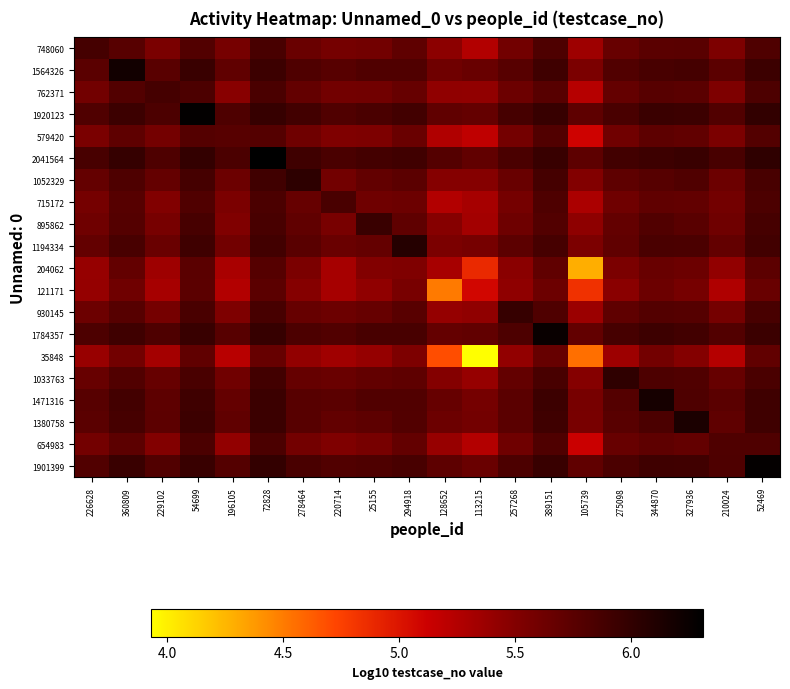

Reading left to right, what are all the values shown in this chart?

row_0: 226628=5.9	360809=5.8	229102=5.5	54699=5.8	196105=5.6	72828=5.9	278464=5.7	220714=5.6	25155=5.6	294918=5.7	128652=5.5	113215=5.3	257268=5.6	389151=5.8	105739=5.4	275098=5.7	344870=5.7	327936=5.8	210024=5.5	52469=5.8
row_1: 226628=5.7	360809=6.2	229102=5.8	54699=5.9	196105=5.7	72828=5.9	278464=5.8	220714=5.8	25155=5.8	294918=5.8	128652=5.6	113215=5.7	257268=5.8	389151=5.9	105739=5.5	275098=5.8	344870=5.9	327936=5.9	210024=5.7	52469=5.9
row_2: 226628=5.6	360809=5.8	229102=5.9	54699=5.8	196105=5.5	72828=5.9	278464=5.7	220714=5.6	25155=5.6	294918=5.7	128652=5.4	113215=5.4	257268=5.6	389151=5.8	105739=5.2	275098=5.7	344870=5.8	327936=5.7	210024=5.5	52469=5.8
row_3: 226628=5.8	360809=5.9	229102=5.8	54699=6.3	196105=5.8	72828=6.0	278464=5.9	220714=5.8	25155=5.8	294918=5.9	128652=5.7	113215=5.7	257268=5.9	389151=6.0	105739=5.7	275098=5.9	344870=5.9	327936=5.9	210024=5.8	52469=6.0
row_4: 226628=5.6	360809=5.7	229102=5.6	54699=5.8	196105=5.8	72828=5.8	278464=5.6	220714=5.5	25155=5.5	294918=5.7	128652=5.3	113215=5.2	257268=5.6	389151=5.8	105739=5.1	275098=5.6	344870=5.7	327936=5.7	210024=5.5	52469=5.8
row_5: 226628=5.9	360809=6.0	229102=5.8	54699=6.0	196105=5.8	72828=6.3	278464=5.9	220714=5.8	25155=5.9	294918=5.9	128652=5.8	113215=5.7	257268=5.8	389151=6.0	105739=5.7	275098=5.9	344870=5.9	327936=6.0	210024=5.9	52469=6.0
row_6: 226628=5.7	360809=5.8	229102=5.7	54699=5.9	196105=5.6	72828=5.9	278464=6.0	220714=5.6	25155=5.7	294918=5.7	128652=5.5	113215=5.5	257268=5.7	389151=5.9	105739=5.5	275098=5.7	344870=5.8	327936=5.8	210024=5.6	52469=5.9
row_7: 226628=5.6	360809=5.8	229102=5.5	54699=5.8	196105=5.5	72828=5.8	278464=5.7	220714=5.9	25155=5.6	294918=5.6	128652=5.3	113215=5.3	257268=5.6	389151=5.8	105739=5.3	275098=5.6	344870=5.7	327936=5.7	210024=5.6	52469=5.8
row_8: 226628=5.6	360809=5.8	229102=5.6	54699=5.9	196105=5.5	72828=5.9	278464=5.7	220714=5.6	25155=6.0	294918=5.7	128652=5.5	113215=5.3	257268=5.6	389151=5.8	105739=5.4	275098=5.7	344870=5.8	327936=5.8	210024=5.6	52469=5.9
row_9: 226628=5.7	360809=5.9	229102=5.7	54699=5.9	196105=5.6	72828=5.9	278464=5.8	220714=5.7	25155=5.7	294918=6.1	128652=5.5	113215=5.6	257268=5.7	389151=5.9	105739=5.5	275098=5.7	344870=5.8	327936=5.8	210024=5.7	52469=5.9
row_10: 226628=5.4	360809=5.7	229102=5.4	54699=5.7	196105=5.3	72828=5.8	278464=5.5	220714=5.3	25155=5.5	294918=5.5	128652=5.3	113215=4.9	257268=5.5	389151=5.7	105739=4.3	275098=5.5	344870=5.7	327936=5.6	210024=5.4	52469=5.7
row_11: 226628=5.4	360809=5.6	229102=5.3	54699=5.7	196105=5.3	72828=5.7	278464=5.5	220714=5.3	25155=5.4	294918=5.6	128652=4.5	113215=5.1	257268=5.4	389151=5.6	105739=4.8	275098=5.5	344870=5.6	327936=5.6	210024=5.3	52469=5.7
row_12: 226628=5.6	360809=5.8	229102=5.6	54699=5.9	196105=5.5	72828=5.9	278464=5.7	220714=5.6	25155=5.7	294918=5.8	128652=5.4	113215=5.4	257268=6.0	389151=5.8	105739=5.4	275098=5.7	344870=5.8	327936=5.8	210024=5.6	52469=5.9
row_13: 226628=5.8	360809=5.9	229102=5.8	54699=6.0	196105=5.8	72828=6.0	278464=5.8	220714=5.8	25155=5.9	294918=5.9	128652=5.7	113215=5.7	257268=5.8	389151=6.3	105739=5.7	275098=5.9	344870=5.9	327936=5.9	210024=5.8	52469=5.9
row_14: 226628=5.4	360809=5.6	229102=5.3	54699=5.7	196105=5.2	72828=5.7	278464=5.4	220714=5.3	25155=5.4	294918=5.5	128652=4.7	113215=3.9	257268=5.4	389151=5.7	105739=4.6	275098=5.4	344870=5.6	327936=5.5	210024=5.2	52469=5.7
row_15: 226628=5.7	360809=5.8	229102=5.7	54699=5.9	196105=5.6	72828=5.9	278464=5.7	220714=5.7	25155=5.7	294918=5.7	128652=5.5	113215=5.4	257268=5.7	389151=5.9	105739=5.5	275098=6.0	344870=5.8	327936=5.8	210024=5.7	52469=5.8
row_16: 226628=5.8	360809=5.9	229102=5.7	54699=5.9	196105=5.7	72828=5.9	278464=5.8	220714=5.7	25155=5.8	294918=5.8	128652=5.7	113215=5.6	257268=5.8	389151=5.9	105739=5.6	275098=5.8	344870=6.2	327936=5.8	210024=5.7	52469=5.9
row_17: 226628=5.8	360809=5.9	229102=5.7	54699=5.9	196105=5.7	72828=5.9	278464=5.8	220714=5.7	25155=5.7	294918=5.8	128652=5.6	113215=5.6	257268=5.7	389151=5.9	105739=5.6	275098=5.8	344870=5.8	327936=6.1	210024=5.7	52469=5.9
row_18: 226628=5.6	360809=5.7	229102=5.5	54699=5.8	196105=5.4	72828=5.8	278464=5.6	220714=5.5	25155=5.6	294918=5.7	128652=5.4	113215=5.2	257268=5.6	389151=5.8	105739=5.1	275098=5.7	344870=5.7	327936=5.7	210024=5.8	52469=5.8
row_19: 226628=5.8	360809=6.0	229102=5.8	54699=6.0	196105=5.8	72828=6.0	278464=5.9	220714=5.8	25155=5.8	294918=5.9	128652=5.7	113215=5.7	257268=5.8	389151=6.0	105739=5.7	275098=5.8	344870=5.9	327936=5.9	210024=5.8	52469=6.3